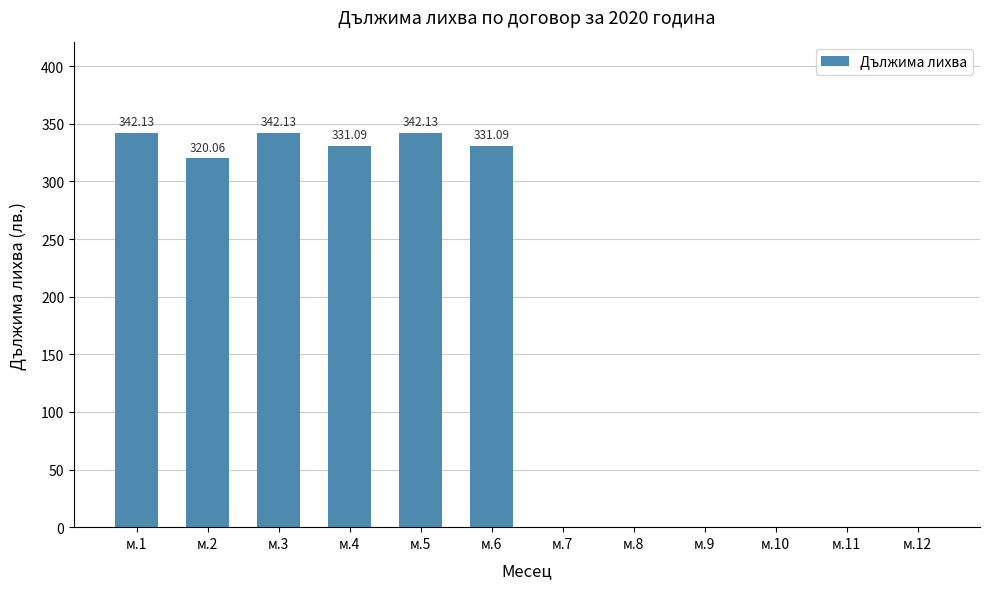

Where does the data first go above 320?

м.1